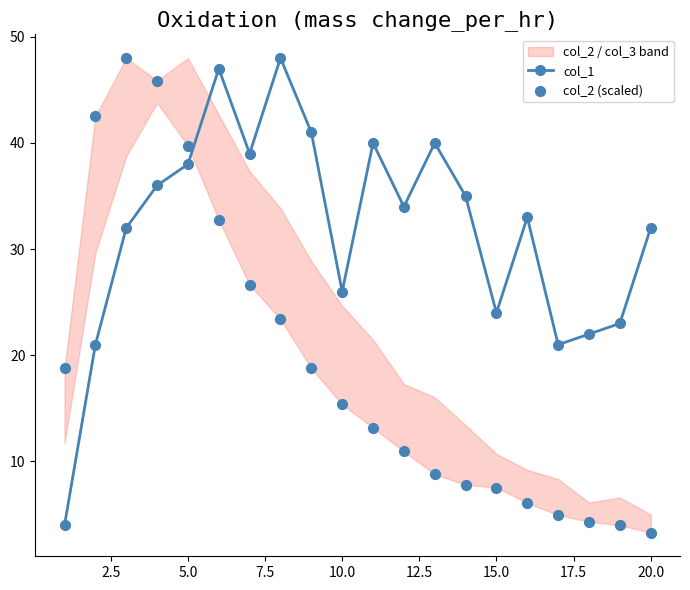

Which series has the largest Y range (max minus min)?

col_2 (scaled)